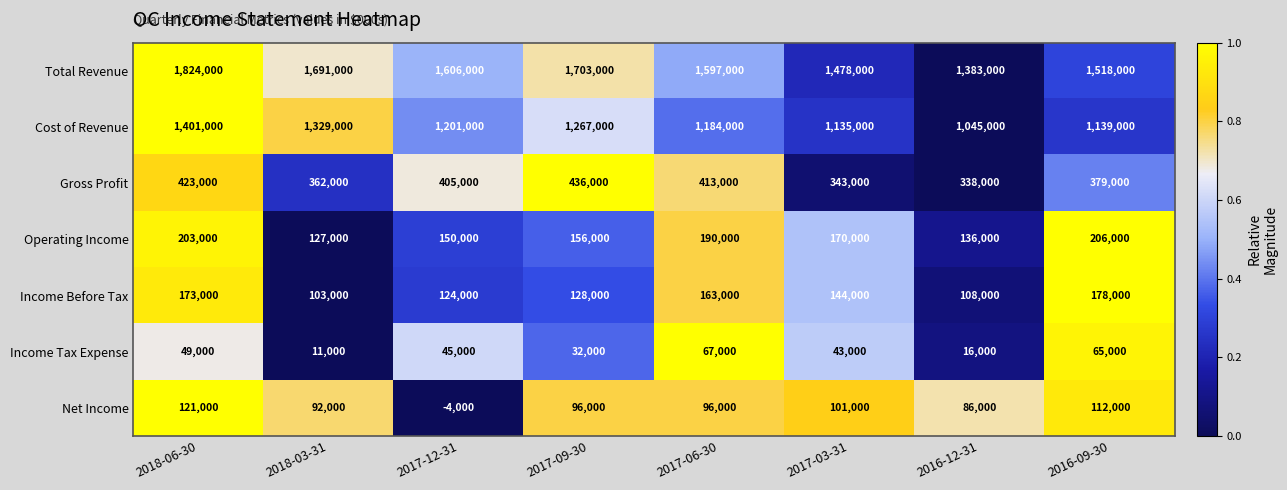

Which series has the largest range (max minus min)?

Total Revenue